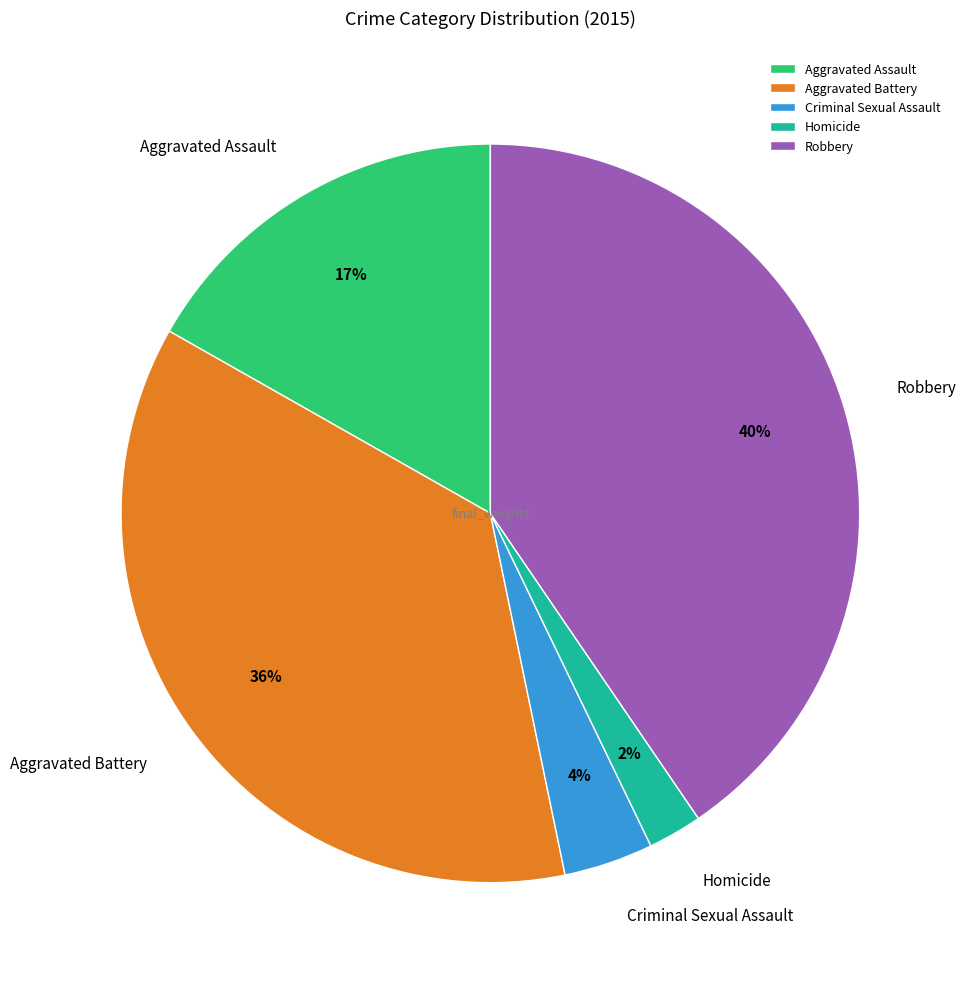

The Homicide slice represents 2% of the pie. True or false?

True